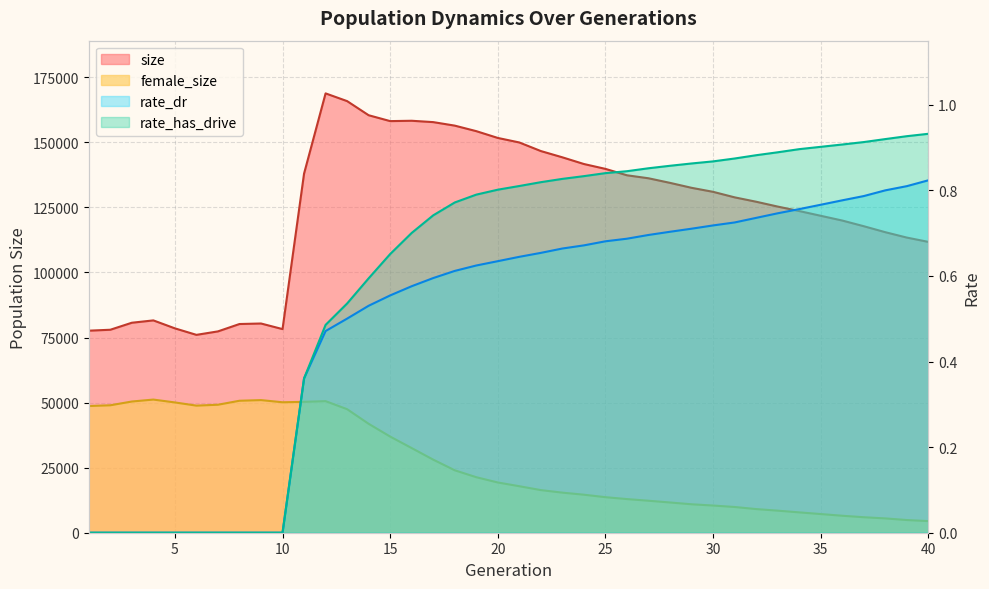

What is the difference between the maximum and second lowest values in the rate_dr series?

0.8